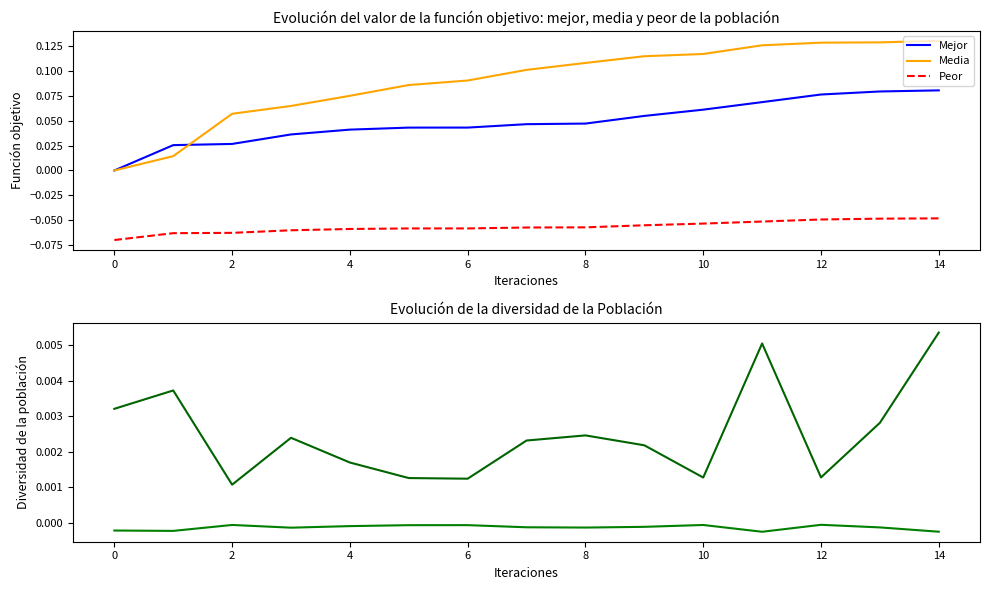

What is the spread (max minus min) of values at 12?

0.2